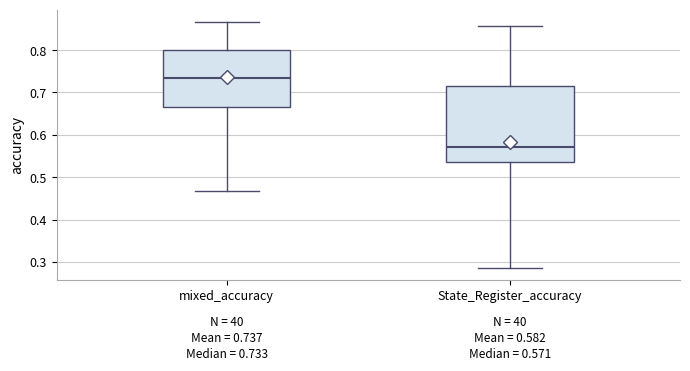

Which box's median line is the highest?

mixed_accuracy